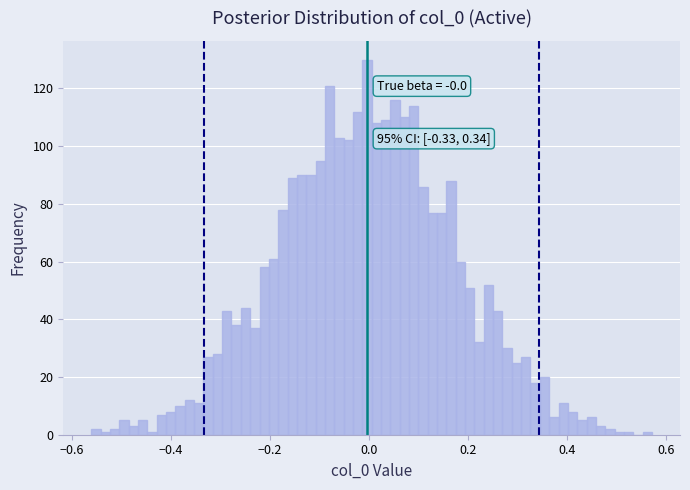

Read against the x-axis, roughly where is the centre of the tallest bar?

0.00